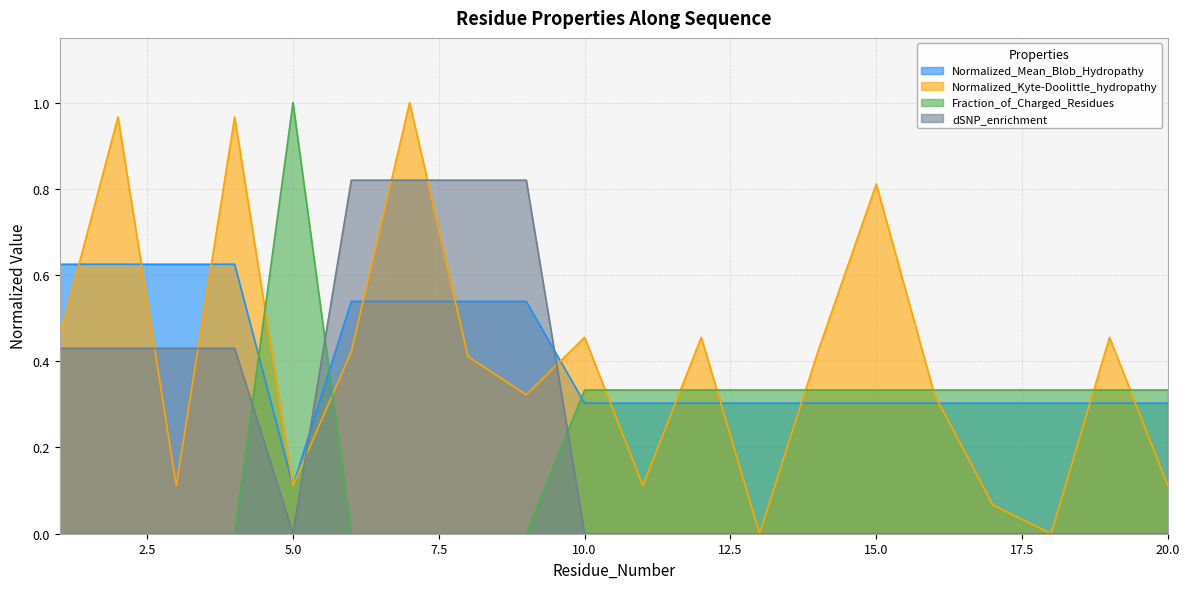

At which category does Normalized_Mean_Blob_Hydropathy reach its first local valley?

5